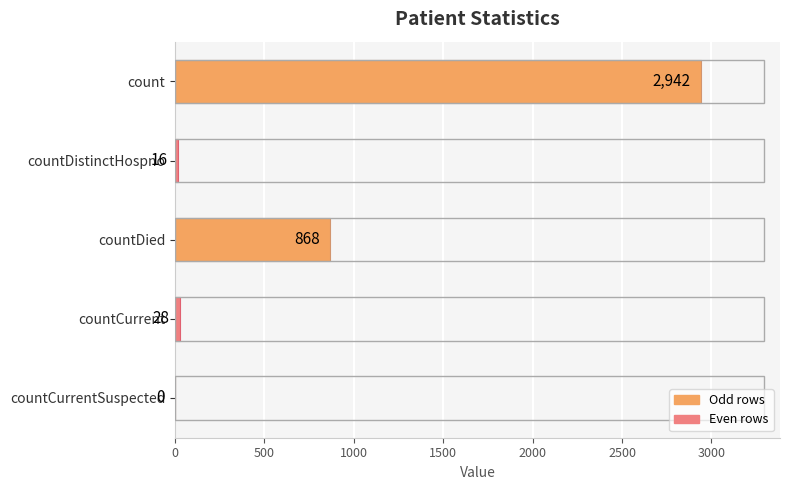

The value at countCurrent is 28. True or false?

True